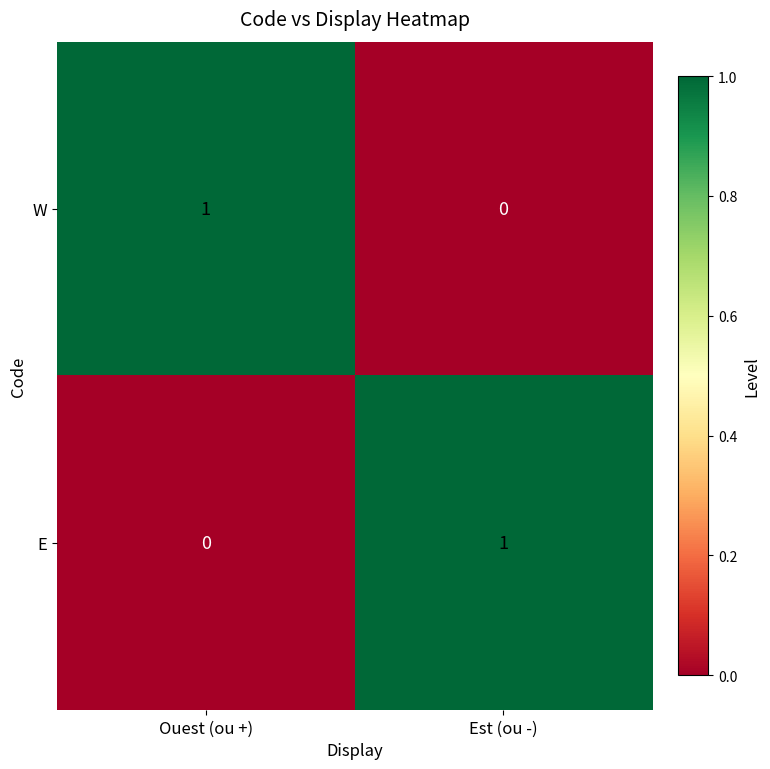

Rank the series at Est (ou -) from highest to lowest value.

E, W